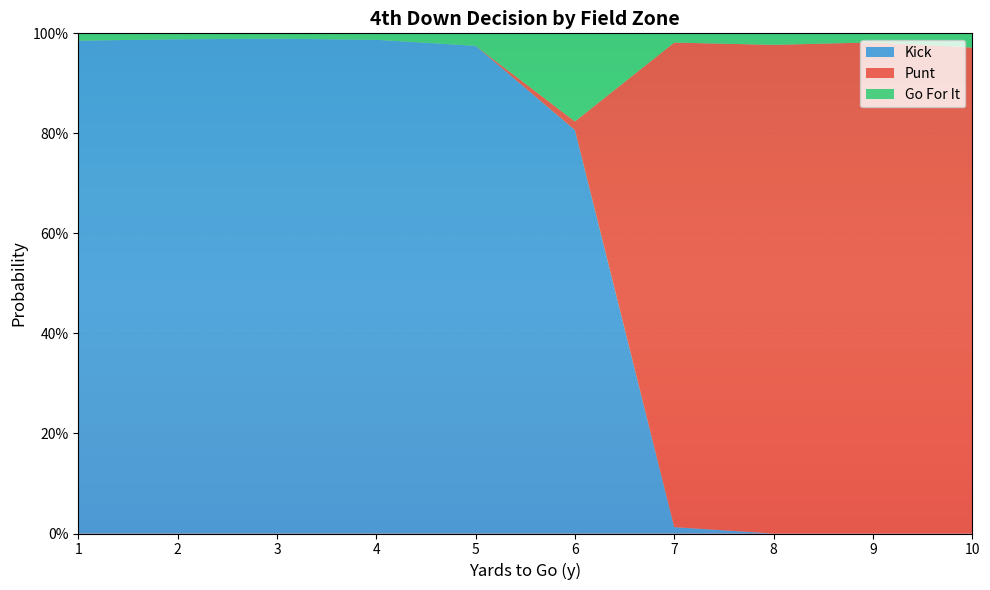

What are all the series names shown in the legend?

Kick, Punt, Go For It